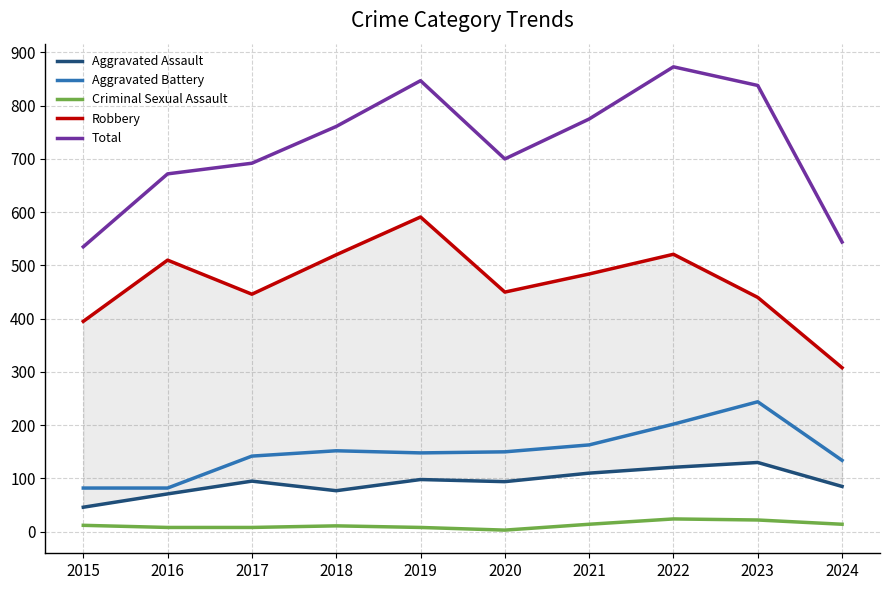

In Aggravated Assault, how many points are higher than both neighbors (excluding endpoints)?

3